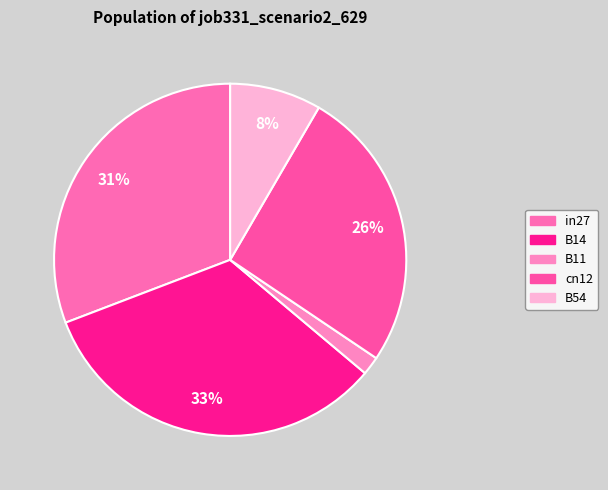

True or false: B14 accounts for 33% of the total.

True